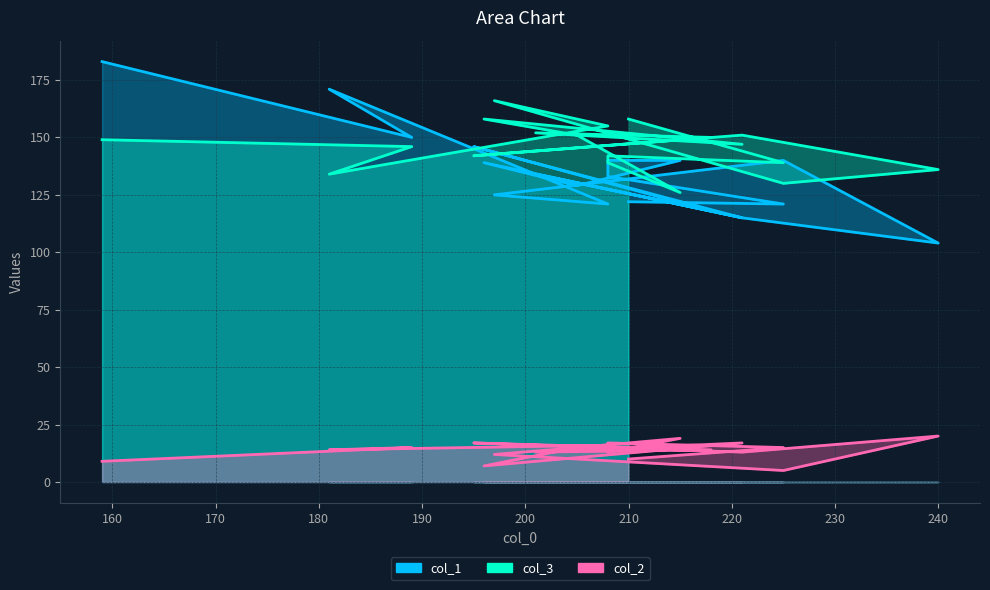

What is the value of the col_1 point at the 3rd from the left?

171